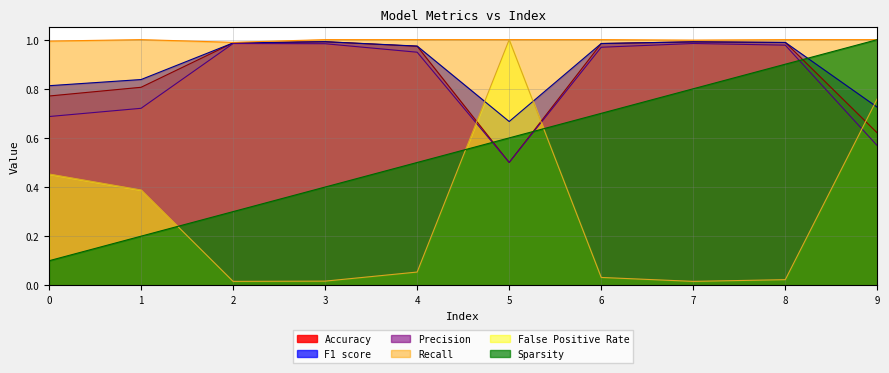

At which label does Accuracy reach its minimum?

5